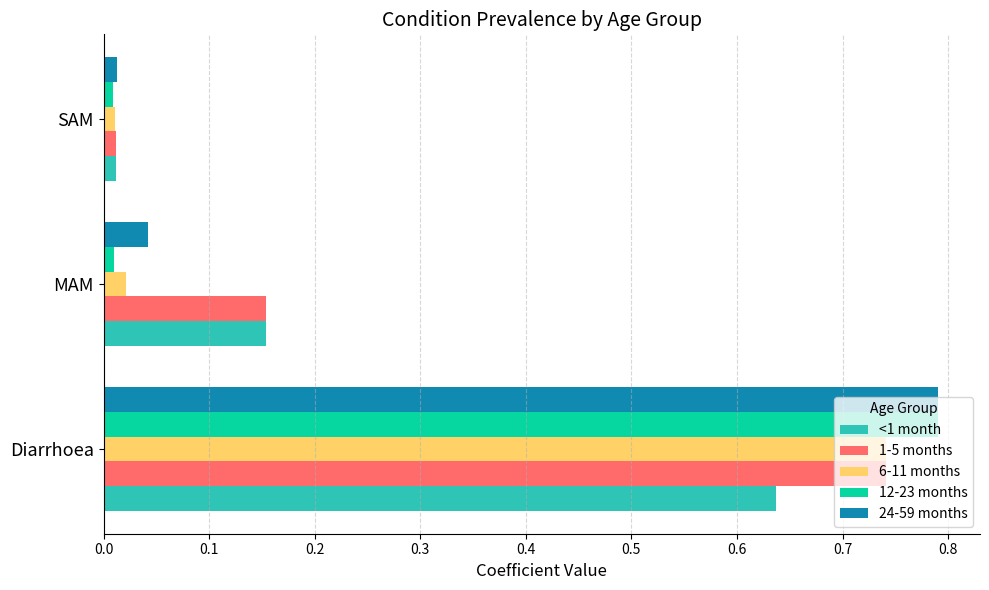

Which series has the largest total across all categories?

1-5 months